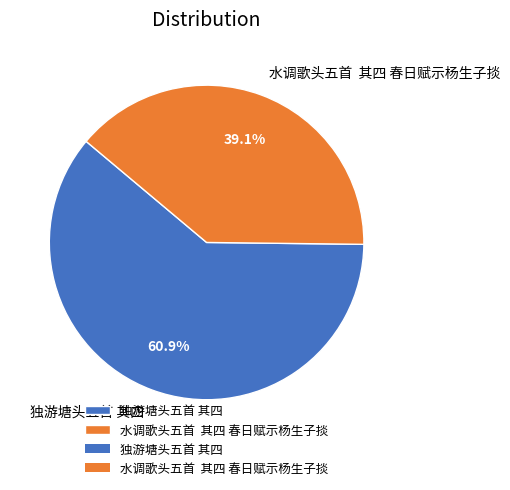

Which slice is the smallest?

水调歌头五首 其四 春日赋示杨生子掞